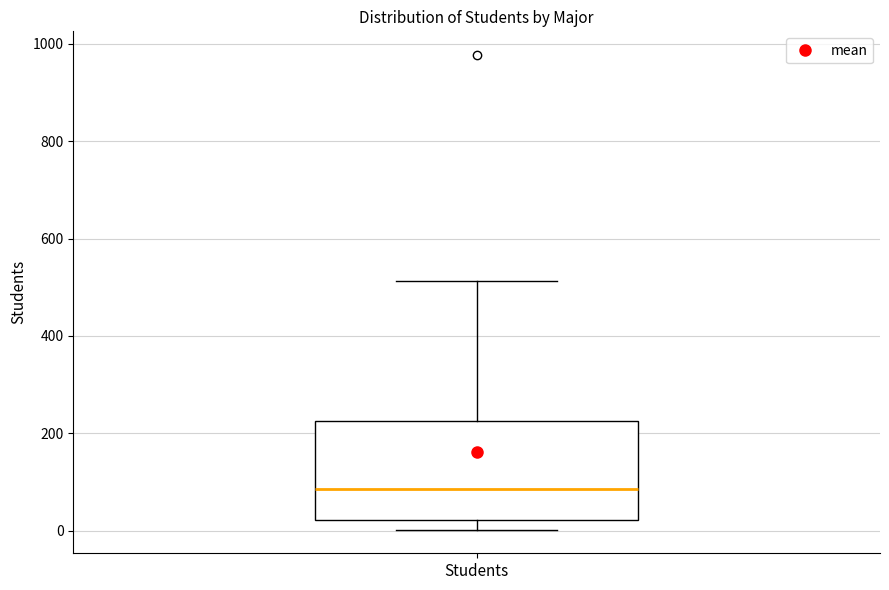

Transcribe this box plot: give where the median line is, the range the box spans, and where the two whiskers end, as read against the y-axis. The values are not printed on the chart, so give them approximately, as read against the axis.

median 80, box 20 to 220, whiskers 0 to 520